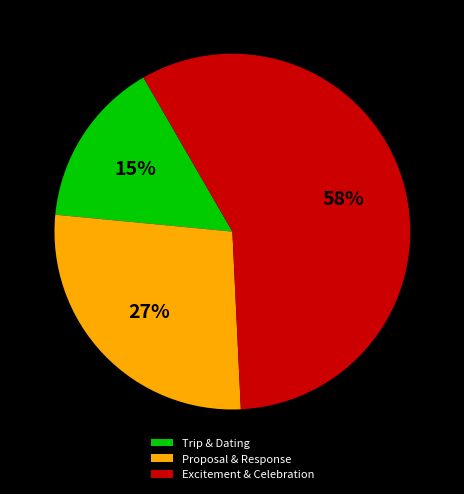

To the nearest percent, what portion does Trip & Dating represent?

15%